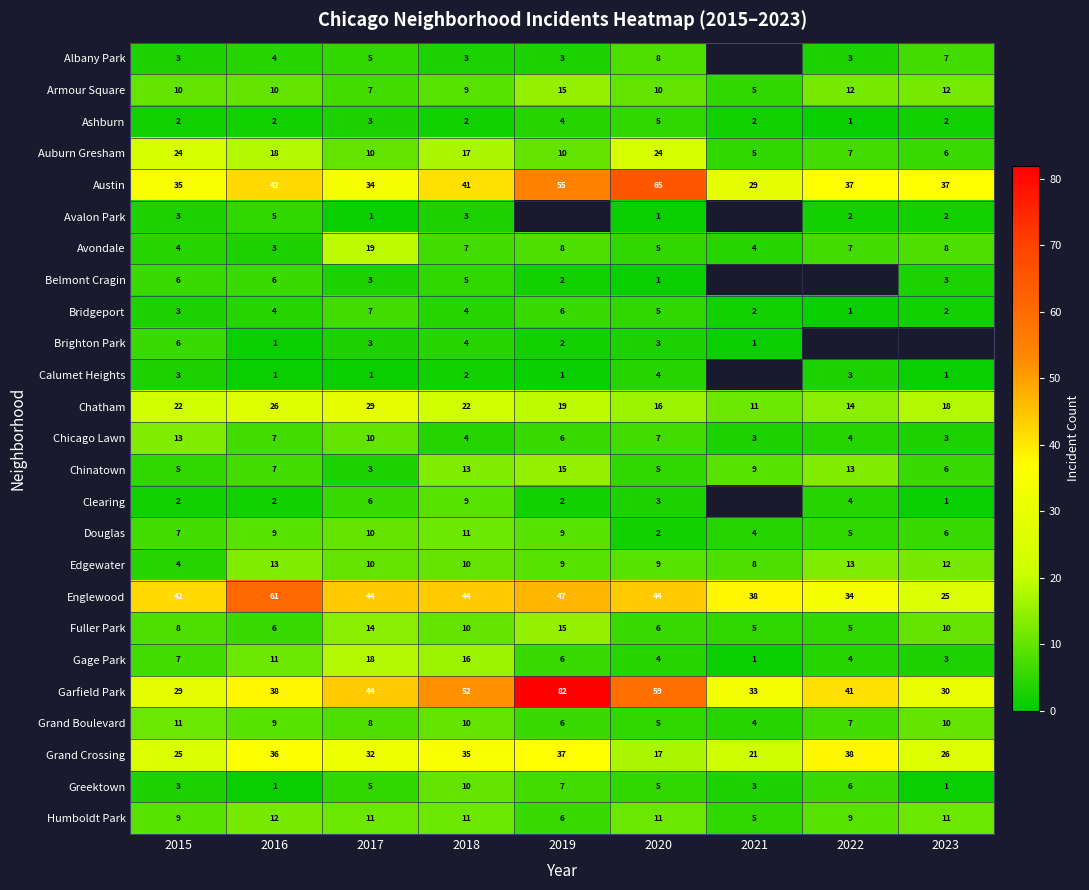

What is the greatest value displayed?

82.0